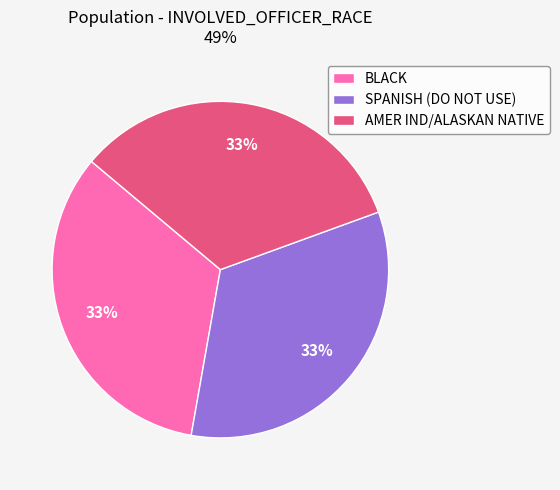

Does BLACK account for over 50% of the chart?

No